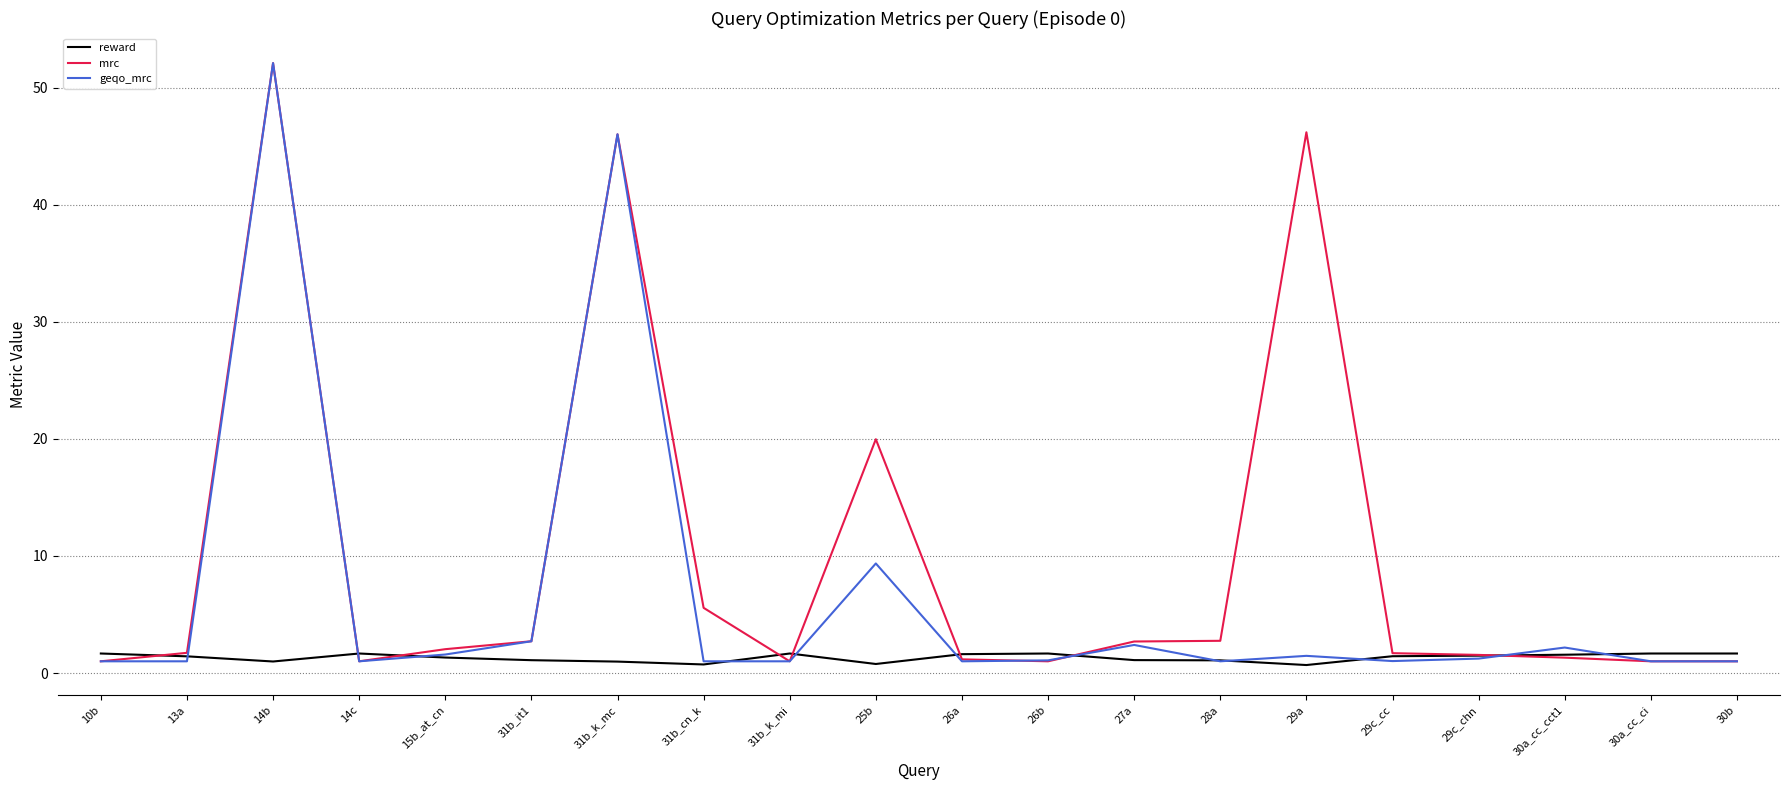

What is the maximum value shown in the chart?

52.1